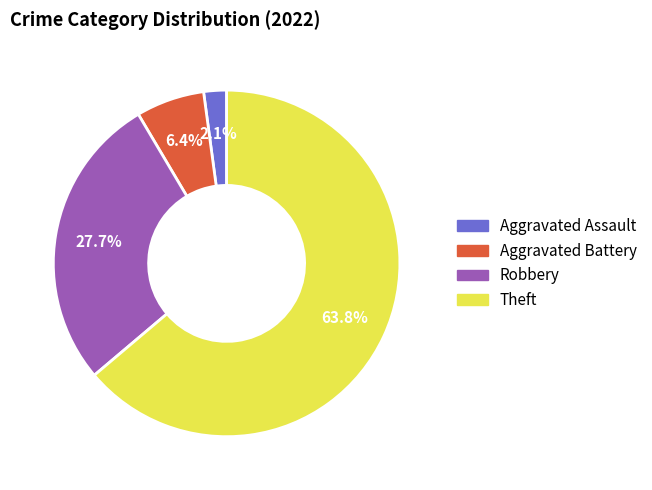

Is there any slice that represents more than half of the pie?

Yes